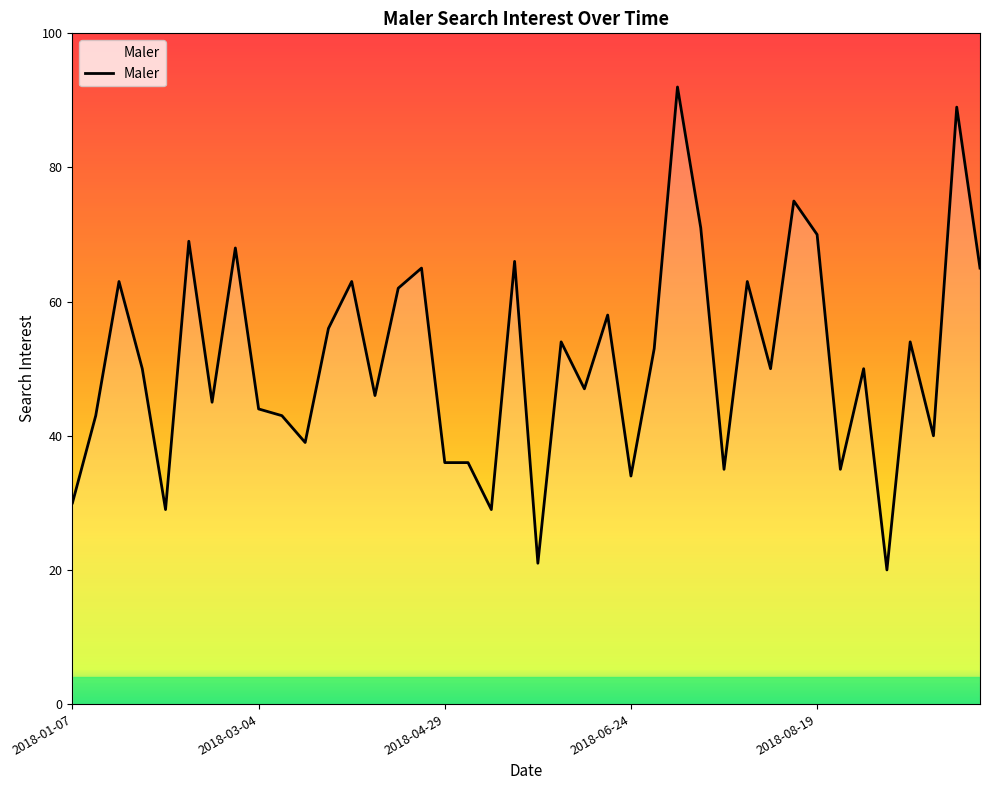

What is the minimum value shown in the chart?

20